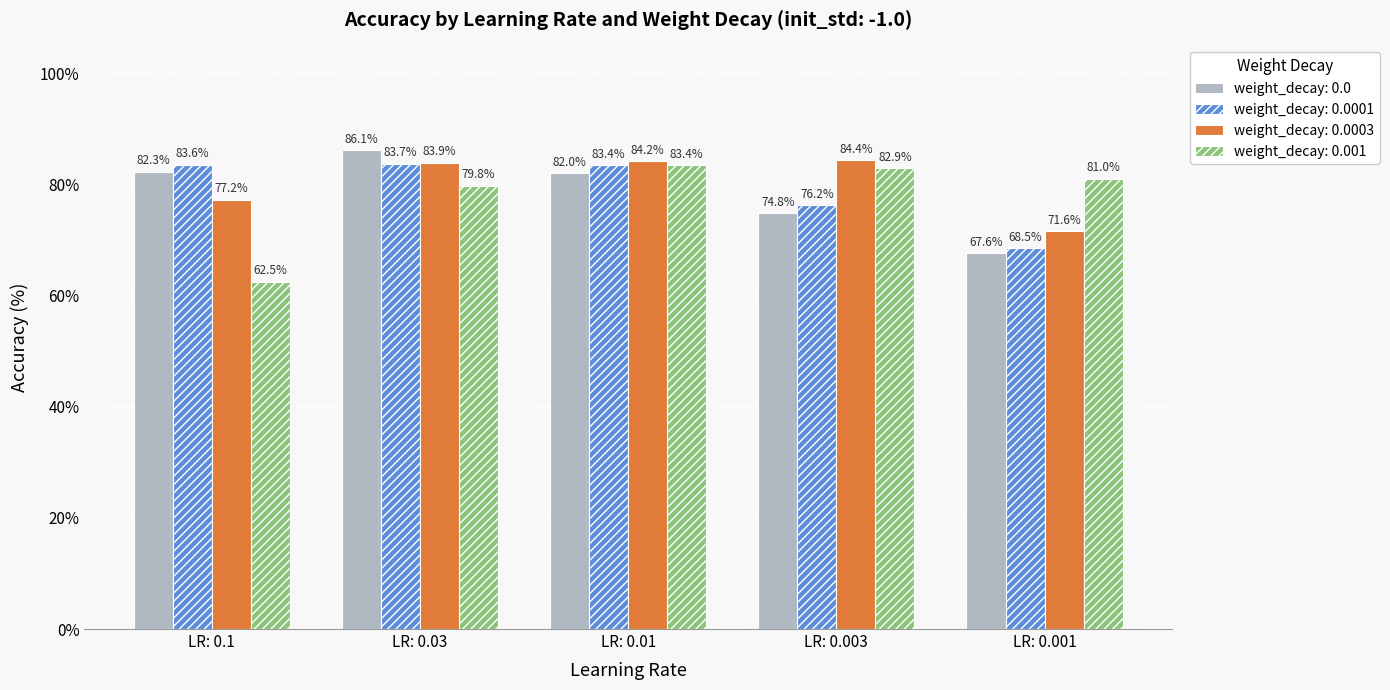

What are all the series names shown in the legend?

weight_decay: 0.0, weight_decay: 0.0001, weight_decay: 0.0003, weight_decay: 0.001